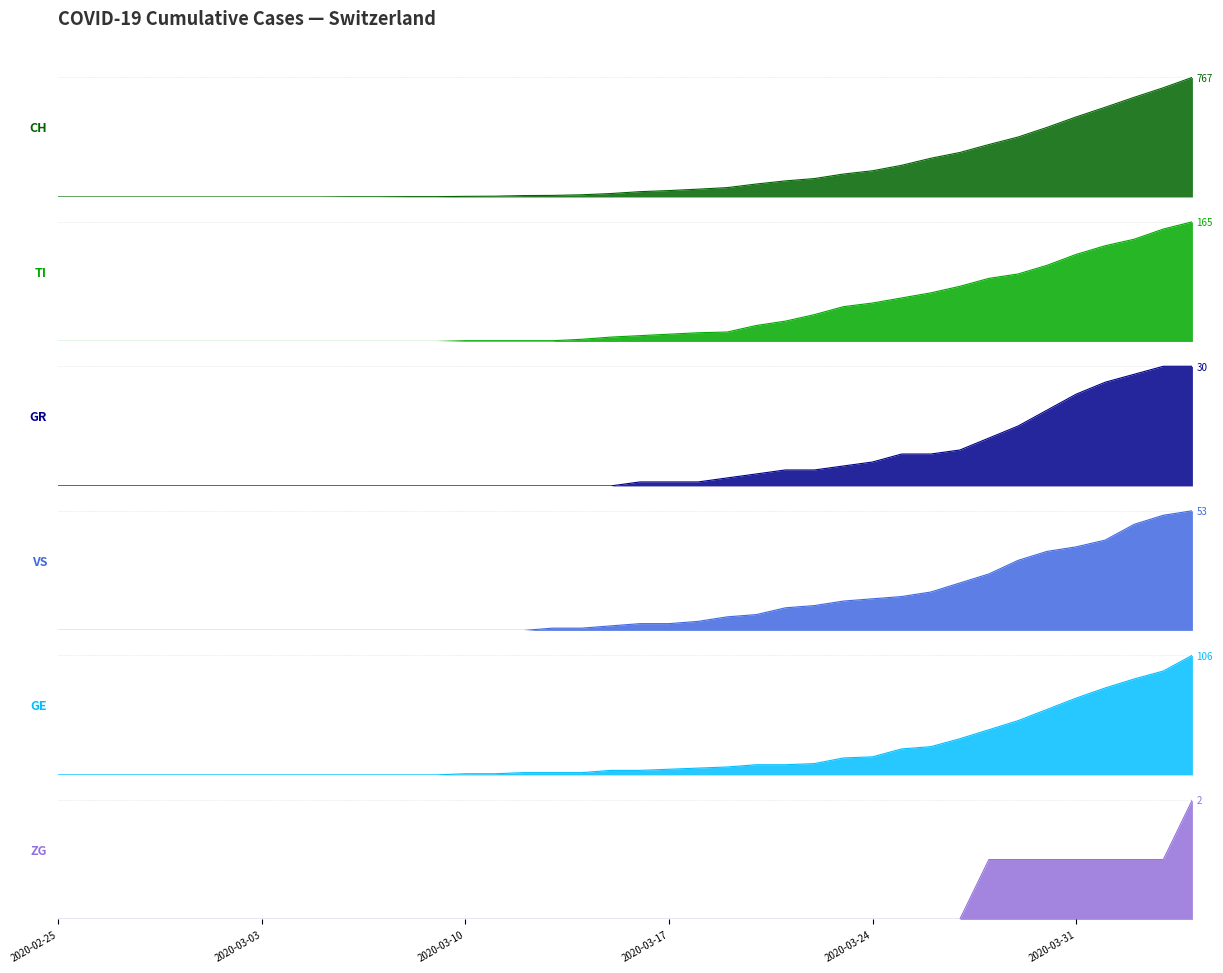

Reading right to left, transcribe all the data shown in this chart.

CH: 2020-04-04=767	2020-04-03=700	2020-04-02=639	2020-04-01=575	2020-03-31=513	2020-03-30=446	2020-03-29=384	2020-03-28=336	2020-03-27=285	2020-03-26=248	2020-03-25=203	2020-03-24=168	2020-03-23=147	2020-03-22=118	2020-03-21=103	2020-03-20=83	2020-03-19=60	2020-03-18=50	2020-03-17=41	2020-03-16=34	2020-03-15=22	2020-03-14=14	2020-03-13=10	2020-03-12=9	2020-03-11=5	2020-03-10=4	2020-03-09=2	2020-03-08=2	2020-03-07=1	2020-03-06=1	2020-03-05=0	2020-03-04=0	2020-03-03=0	2020-03-02=0	2020-03-01=0	2020-02-29=0	2020-02-28=0	2020-02-27=0	2020-02-26=0	2020-02-25=0
TI: 2020-04-04=165	2020-04-03=155	2020-04-02=141	2020-04-01=132	2020-03-31=120	2020-03-30=105	2020-03-29=93	2020-03-28=87	2020-03-27=76	2020-03-26=67	2020-03-25=60	2020-03-24=53	2020-03-23=48	2020-03-22=37	2020-03-21=28	2020-03-20=22	2020-03-19=13	2020-03-18=12	2020-03-17=10	2020-03-16=8	2020-03-15=6	2020-03-14=3	2020-03-13=1	2020-03-12=1	2020-03-11=1	2020-03-10=1	2020-03-09=0	2020-03-08=0	2020-03-07=0	2020-03-06=0	2020-03-05=0	2020-03-04=0	2020-03-03=0	2020-03-02=0	2020-03-01=0	2020-02-29=0	2020-02-28=0	2020-02-27=0	2020-02-26=0	2020-02-25=0
GR: 2020-04-04=30	2020-04-03=30	2020-04-02=28	2020-04-01=26	2020-03-31=23	2020-03-30=19	2020-03-29=15	2020-03-28=12	2020-03-27=9	2020-03-26=8	2020-03-25=8	2020-03-24=6	2020-03-23=5	2020-03-22=4	2020-03-21=4	2020-03-20=3	2020-03-19=2	2020-03-18=1	2020-03-17=1	2020-03-16=1	2020-03-15=0	2020-03-14=0	2020-03-13=0	2020-03-12=0	2020-03-11=0	2020-03-10=0	2020-03-09=0	2020-03-08=0	2020-03-07=0	2020-03-06=0	2020-03-05=0	2020-03-04=0	2020-03-03=0	2020-03-02=0	2020-03-01=0	2020-02-29=0	2020-02-28=0	2020-02-27=0	2020-02-26=0	2020-02-25=0
VS: 2020-04-04=53	2020-04-03=51	2020-04-02=47	2020-04-01=40	2020-03-31=37	2020-03-30=35	2020-03-29=31	2020-03-28=25	2020-03-27=21	2020-03-26=17	2020-03-25=15	2020-03-24=14	2020-03-23=13	2020-03-22=11	2020-03-21=10	2020-03-20=7	2020-03-19=6	2020-03-18=4	2020-03-17=3	2020-03-16=3	2020-03-15=2	2020-03-14=1	2020-03-13=1	2020-03-12=0	2020-03-11=0	2020-03-10=0	2020-03-09=0	2020-03-08=0	2020-03-07=0	2020-03-06=0	2020-03-05=0	2020-03-04=0	2020-03-03=0	2020-03-02=0	2020-03-01=0	2020-02-29=0	2020-02-28=0	2020-02-27=0	2020-02-26=0	2020-02-25=0
GE: 2020-04-04=106	2020-04-03=92	2020-04-02=85	2020-04-01=77	2020-03-31=68	2020-03-30=58	2020-03-29=48	2020-03-28=40	2020-03-27=32	2020-03-26=25	2020-03-25=23	2020-03-24=16	2020-03-23=15	2020-03-22=10	2020-03-21=9	2020-03-20=9	2020-03-19=7	2020-03-18=6	2020-03-17=5	2020-03-16=4	2020-03-15=4	2020-03-14=2	2020-03-13=2	2020-03-12=2	2020-03-11=1	2020-03-10=1	2020-03-09=0	2020-03-08=0	2020-03-07=0	2020-03-06=0	2020-03-05=0	2020-03-04=0	2020-03-03=0	2020-03-02=0	2020-03-01=0	2020-02-29=0	2020-02-28=0	2020-02-27=0	2020-02-26=0	2020-02-25=0
ZG: 2020-04-04=2	2020-04-03=1	2020-04-02=1	2020-04-01=1	2020-03-31=1	2020-03-30=1	2020-03-29=1	2020-03-28=1	2020-03-27=0	2020-03-26=0	2020-03-25=0	2020-03-24=0	2020-03-23=0	2020-03-22=0	2020-03-21=0	2020-03-20=0	2020-03-19=0	2020-03-18=0	2020-03-17=0	2020-03-16=0	2020-03-15=0	2020-03-14=0	2020-03-13=0	2020-03-12=0	2020-03-11=0	2020-03-10=0	2020-03-09=0	2020-03-08=0	2020-03-07=0	2020-03-06=0	2020-03-05=0	2020-03-04=0	2020-03-03=0	2020-03-02=0	2020-03-01=0	2020-02-29=0	2020-02-28=0	2020-02-27=0	2020-02-26=0	2020-02-25=0